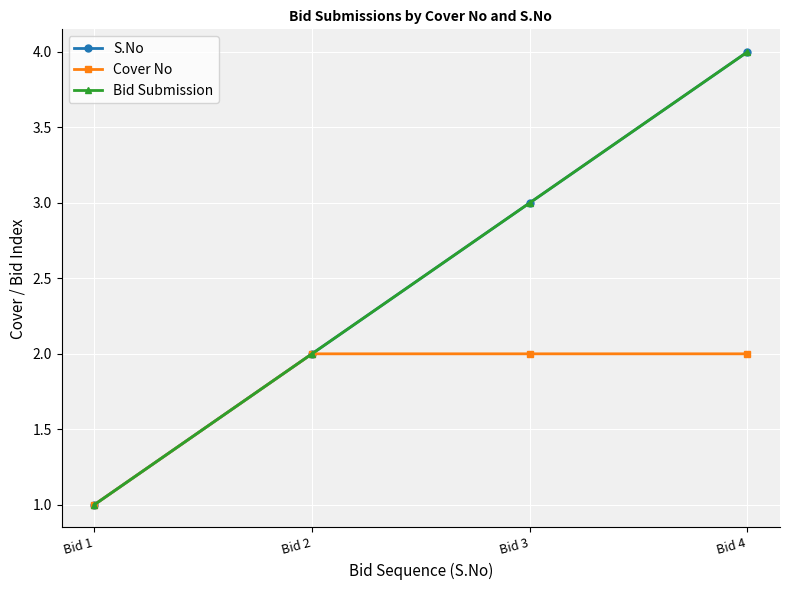

True or false: Bid Submission has more than 1 interior local peaks.

False